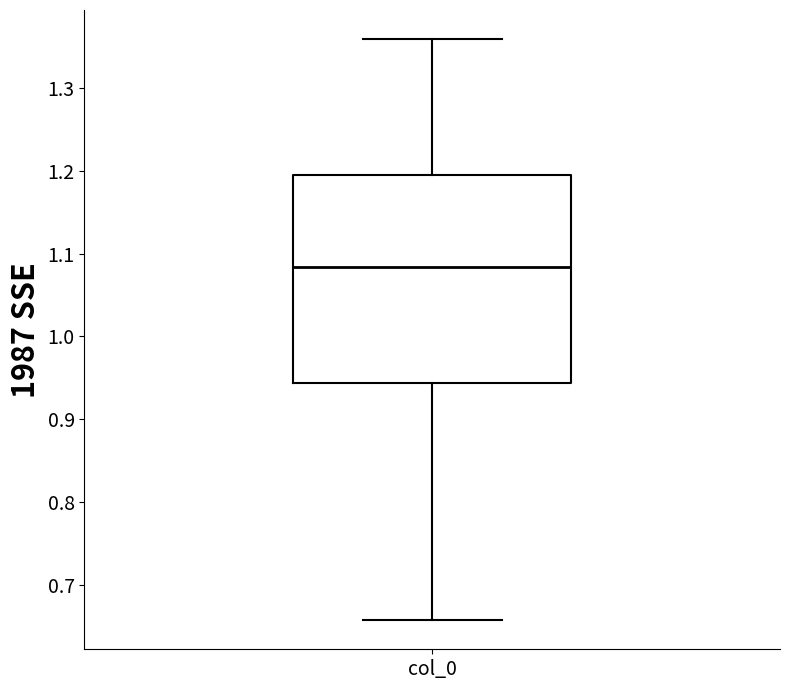

Read this box plot against the y-axis: the position of the median line, the range covered by the box, and the ends of both whiskers. The values are not printed on the chart, so give them approximately, as read against the axis.

median 1.08, box 0.94 to 1.20, whiskers 0.66 to 1.36